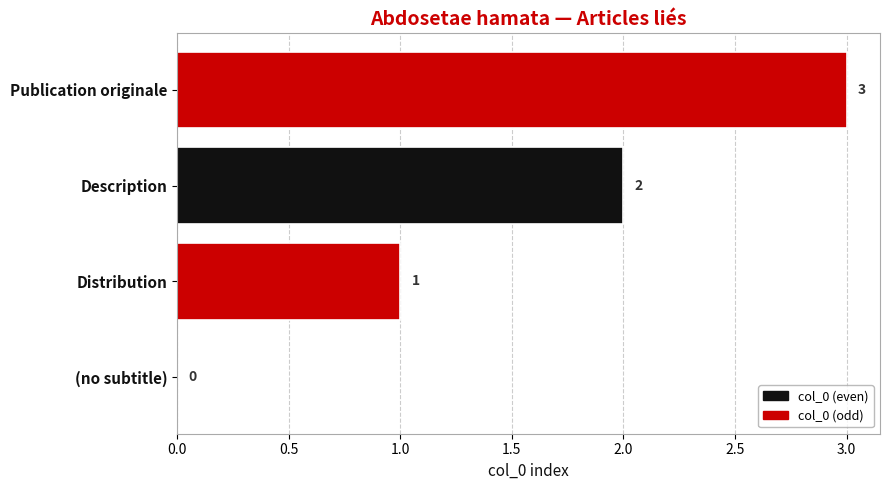

What is the greatest value displayed?

3